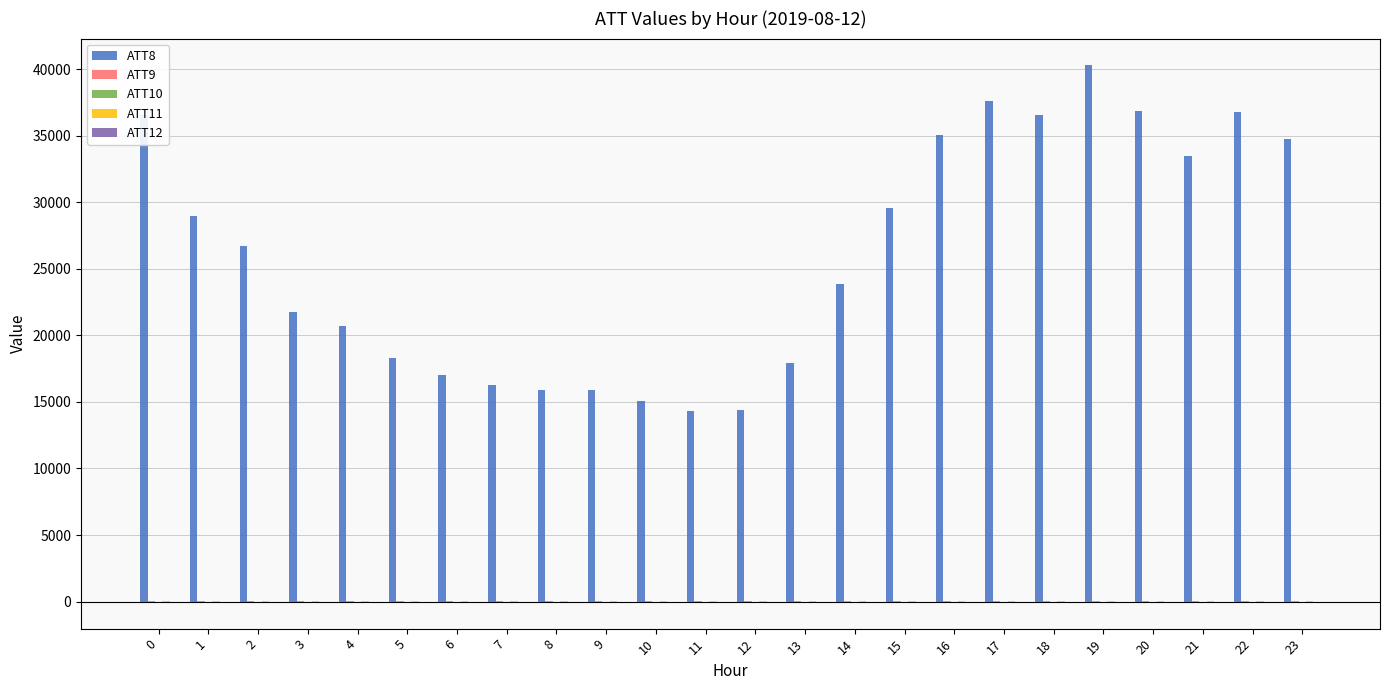

What is the greatest value displayed?

40300.0